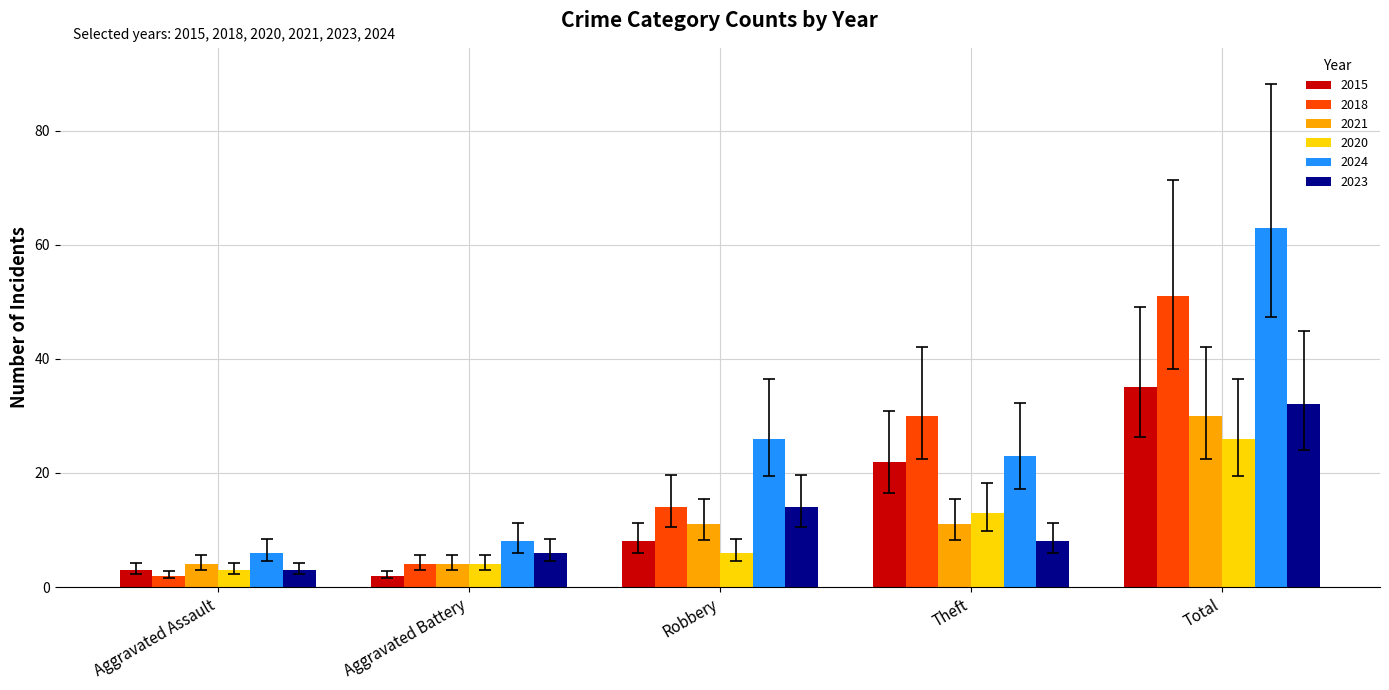

Which category has the highest value across all series?

Total